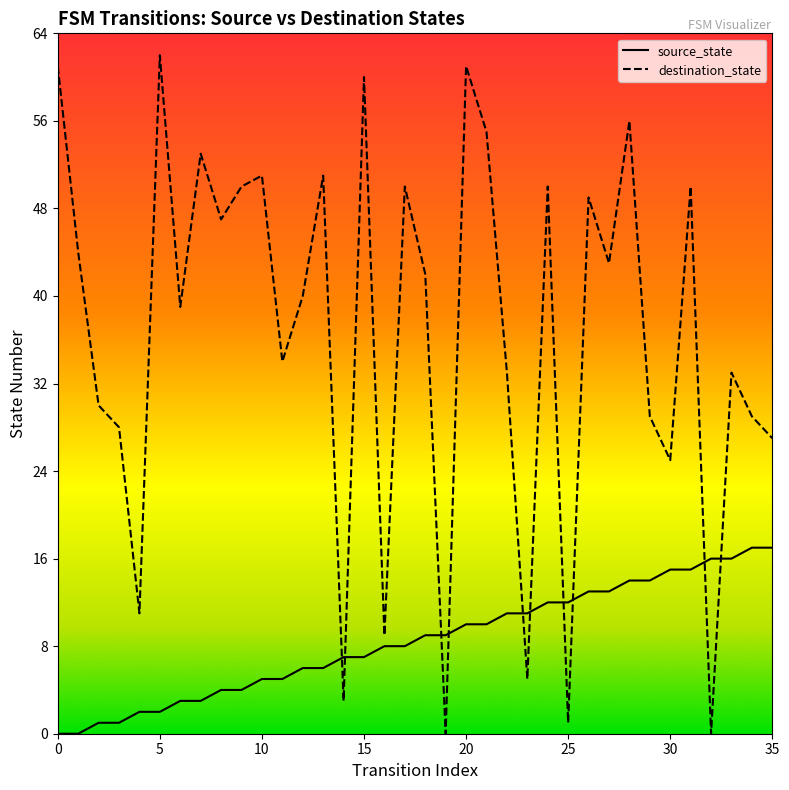

At which category is the sum across all series the highest?

20